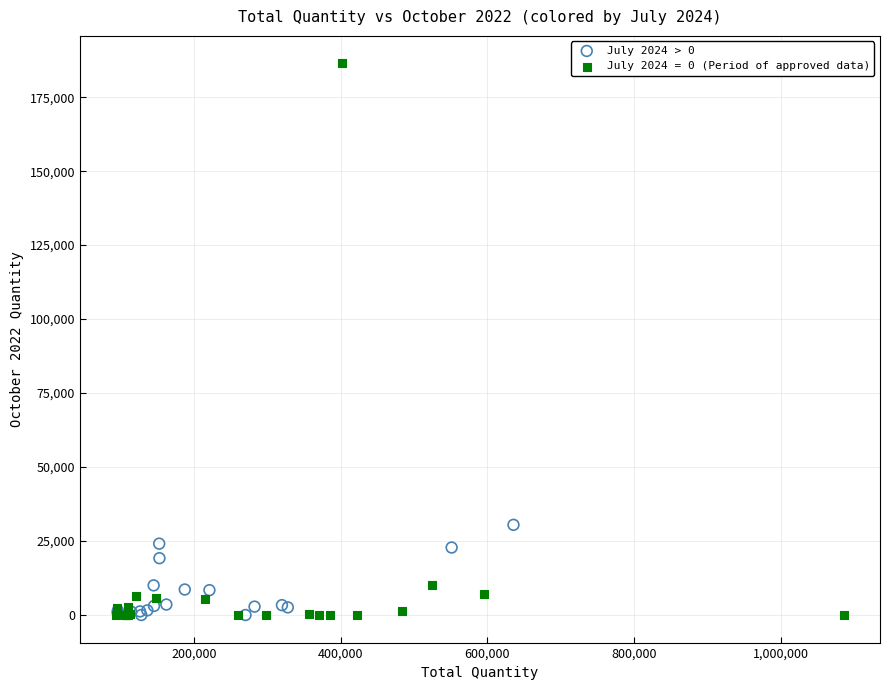

Which series reaches the maximum Y coordinate?

July 2024 = 0 (Period of approved data)